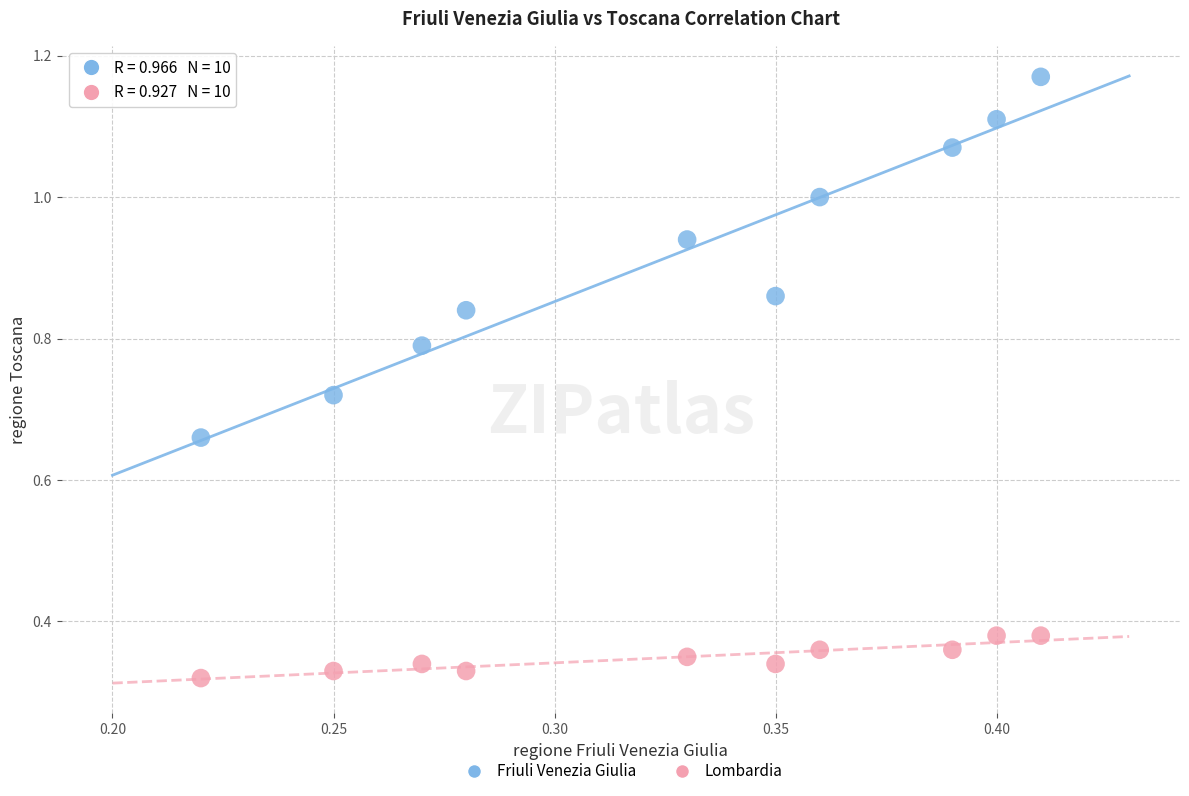

Which series has the widest spread of Y values?

Friuli Venezia Giulia